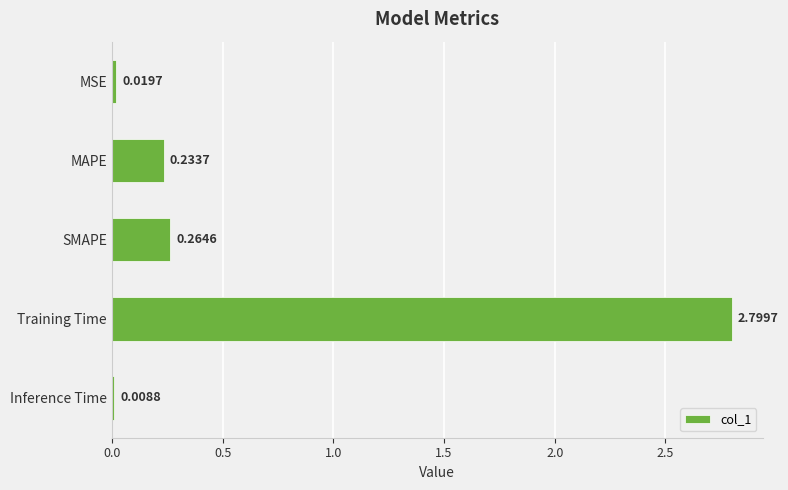

What is the maximum value shown in the chart?

2.8